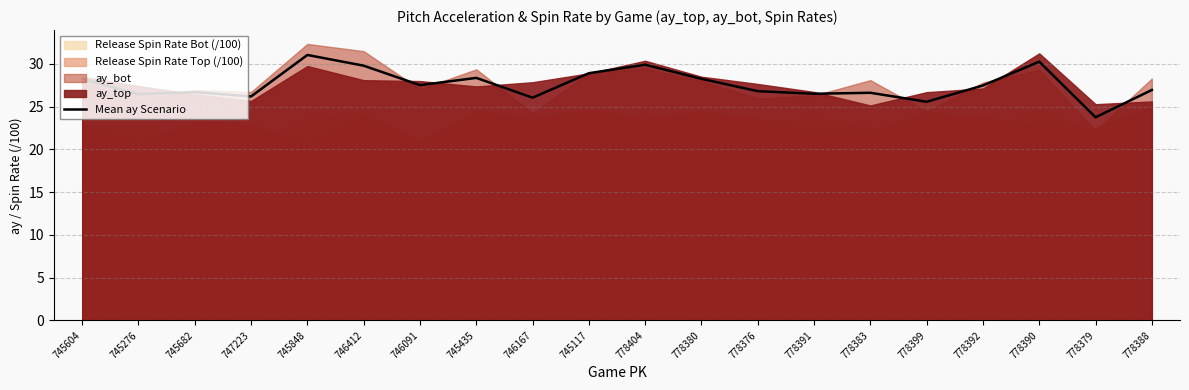

What is the minimum value shown in the chart?

23.8